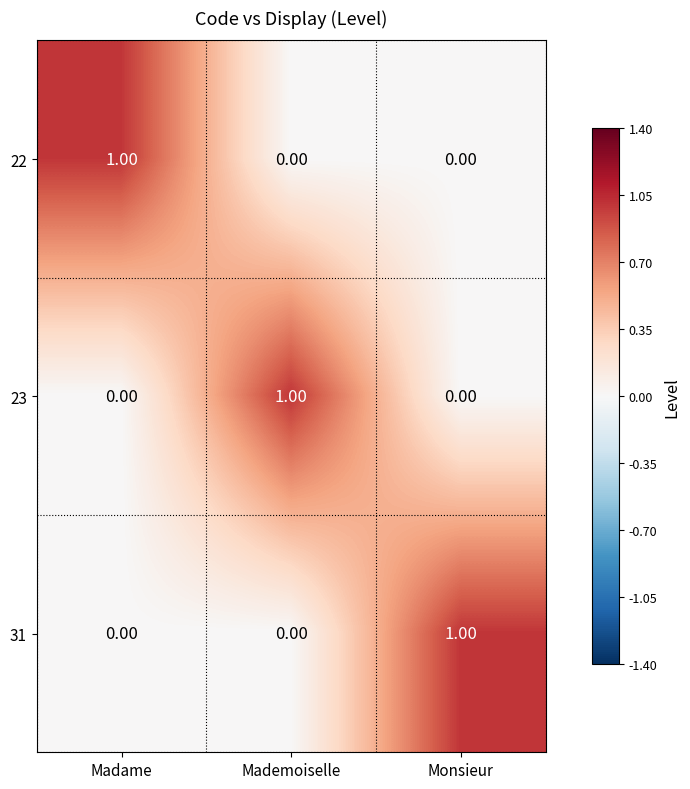

At how many categories does at least one series exceed 0?

3